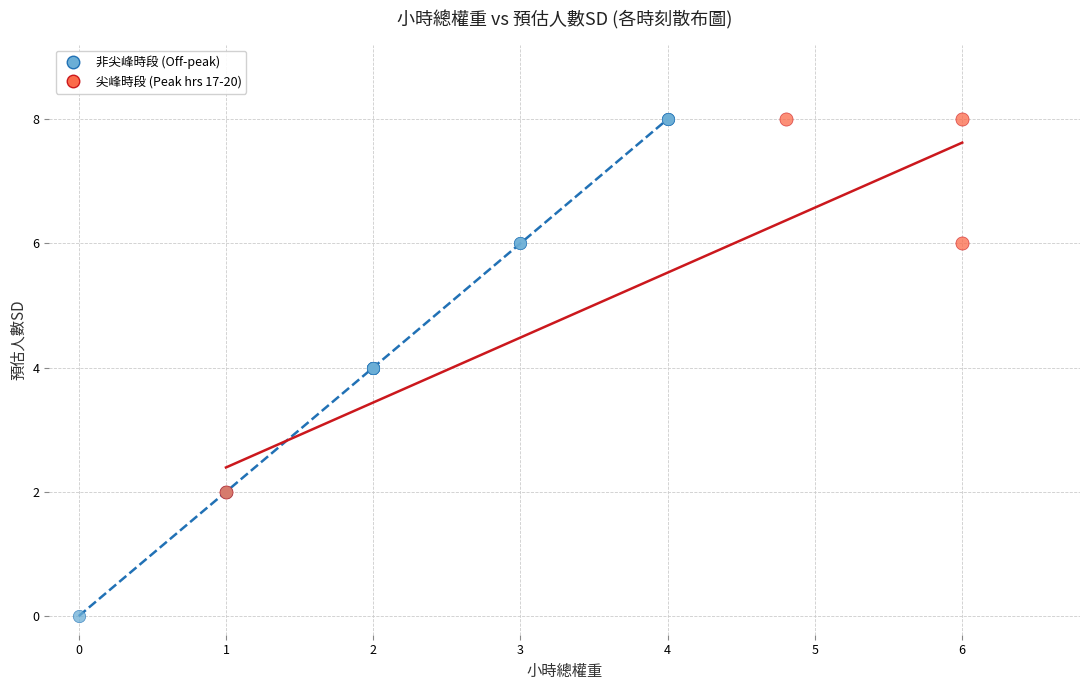

Which series has the widest spread of Y values?

非尖峰時段 (Off-peak)